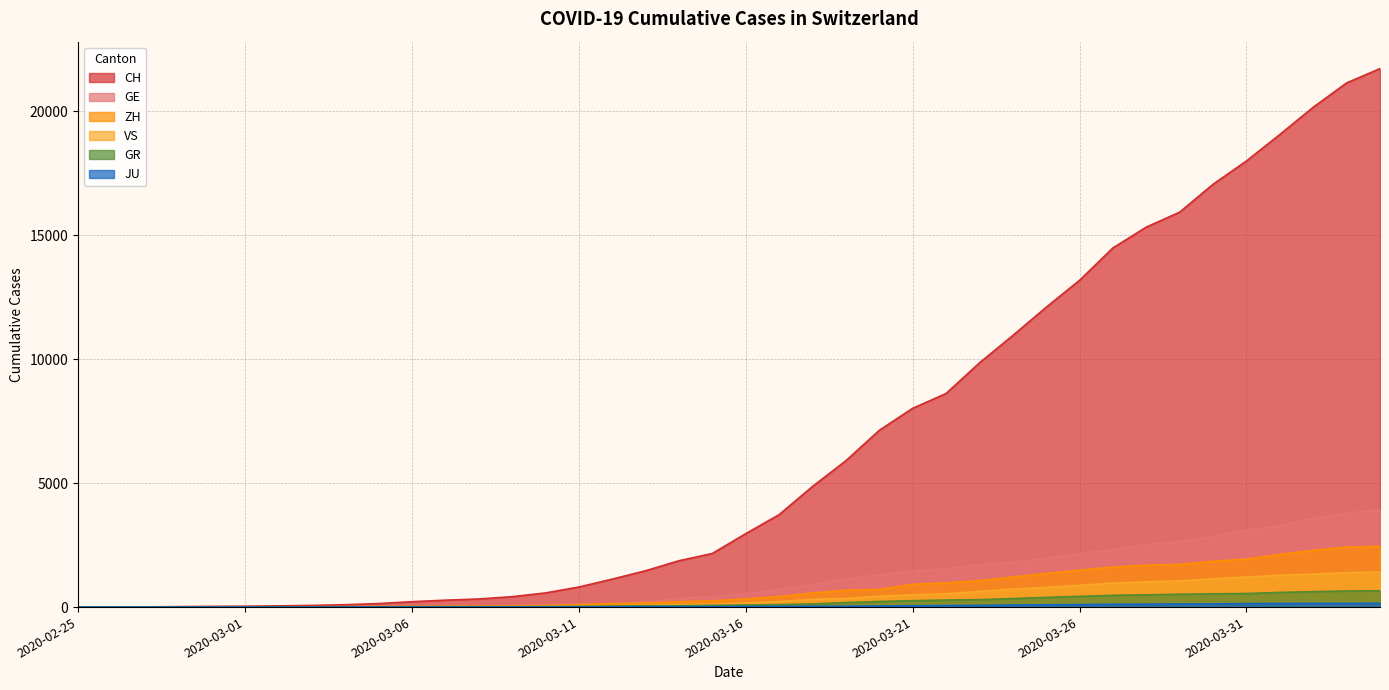

Count the number of categories in the chart.

40